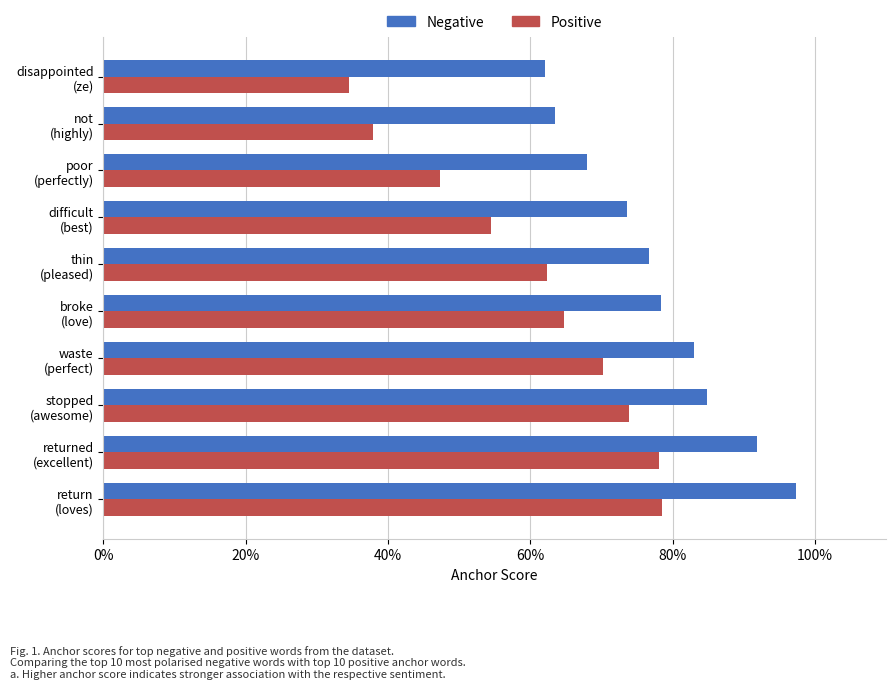

What are all the series names shown in the legend?

Negative, Positive